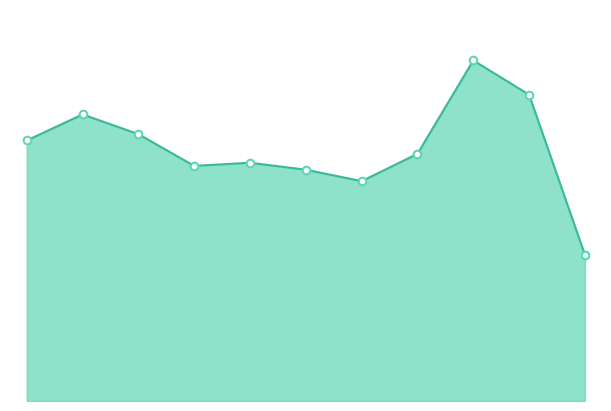

Is this an area chart (filled region under the line)?

Yes